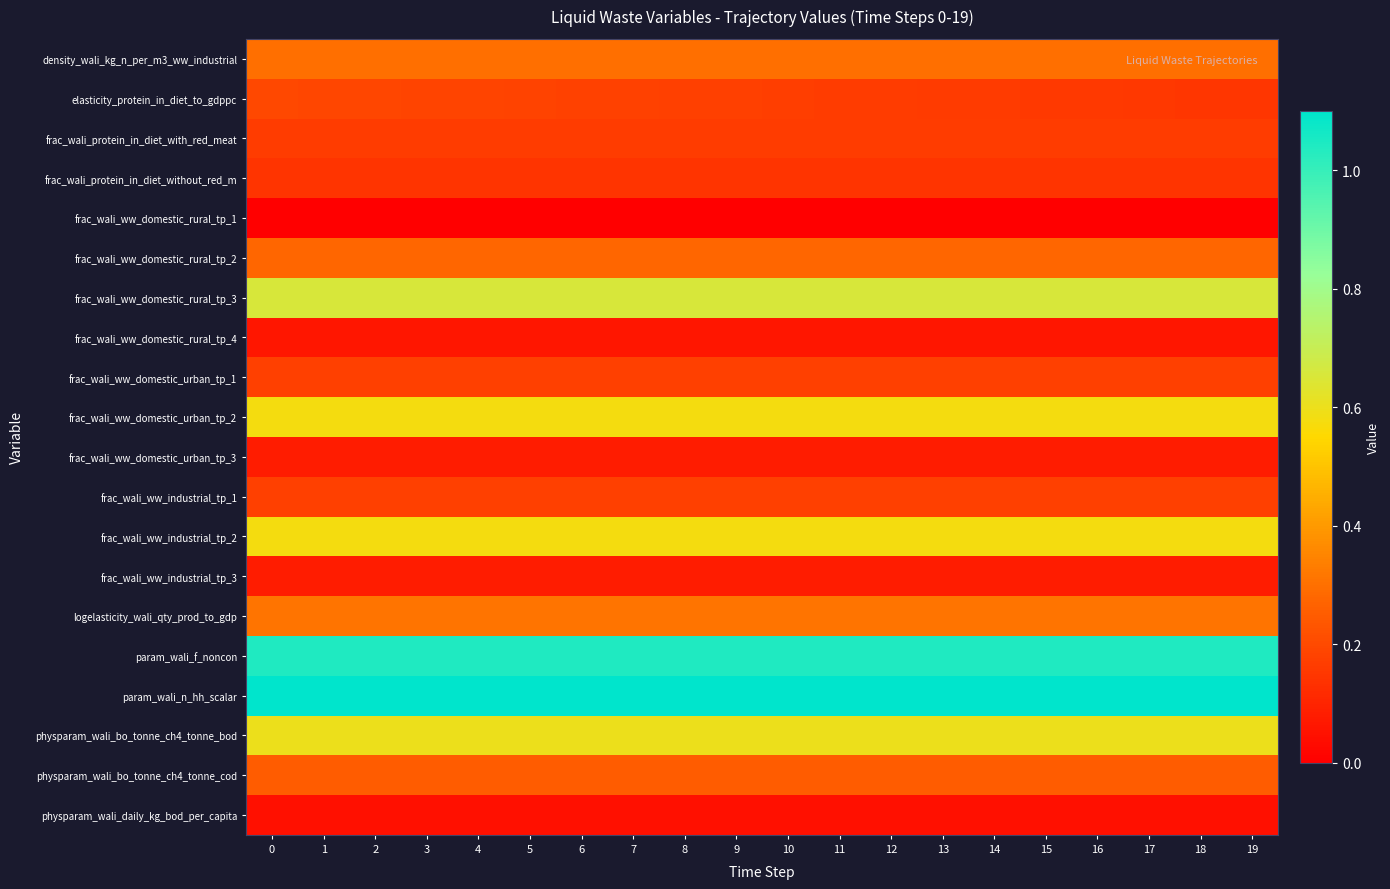

Reading right to left, list all the values displayed in this chart.

row_0: 0.3	0.3	0.3	0.3	0.3	0.3	0.3	0.3	0.3	0.3	0.3	0.3	0.3	0.3	0.3	0.3	0.3	0.3	0.3	0.3
row_1: 0.1	0.1	0.2	0.2	0.2	0.2	0.2	0.2	0.2	0.2	0.2	0.2	0.2	0.2	0.2	0.2	0.2	0.2	0.2	0.2
row_2: 0.2	0.2	0.2	0.2	0.2	0.2	0.2	0.2	0.2	0.2	0.2	0.2	0.2	0.2	0.2	0.2	0.2	0.2	0.2	0.2
row_3: 0.1	0.1	0.1	0.1	0.1	0.1	0.1	0.1	0.1	0.1	0.1	0.1	0.1	0.1	0.1	0.1	0.1	0.1	0.1	0.1
row_4: 0.0	0.0	0.0	0.0	0.0	0.0	0.0	0.0	0.0	0.0	0.0	0.0	0.0	0.0	0.0	0.0	0.0	0.0	0.0	0.0
row_5: 0.3	0.3	0.3	0.3	0.3	0.3	0.3	0.3	0.3	0.3	0.3	0.3	0.3	0.3	0.3	0.3	0.3	0.3	0.3	0.3
row_6: 0.7	0.7	0.7	0.7	0.7	0.7	0.7	0.7	0.7	0.7	0.7	0.7	0.7	0.7	0.7	0.7	0.7	0.7	0.7	0.7
row_7: 0.1	0.1	0.1	0.1	0.1	0.1	0.1	0.1	0.1	0.1	0.1	0.1	0.1	0.1	0.1	0.1	0.1	0.1	0.1	0.1
row_8: 0.2	0.2	0.2	0.2	0.2	0.2	0.2	0.2	0.2	0.2	0.2	0.2	0.2	0.2	0.2	0.2	0.2	0.2	0.2	0.2
row_9: 0.6	0.6	0.6	0.6	0.6	0.6	0.6	0.6	0.6	0.6	0.6	0.6	0.6	0.6	0.6	0.6	0.6	0.6	0.6	0.6
row_10: 0.1	0.1	0.1	0.1	0.1	0.1	0.1	0.1	0.1	0.1	0.1	0.1	0.1	0.1	0.1	0.1	0.1	0.1	0.1	0.1
row_11: 0.2	0.2	0.2	0.2	0.2	0.2	0.2	0.2	0.2	0.2	0.2	0.2	0.2	0.2	0.2	0.2	0.2	0.2	0.2	0.2
row_12: 0.6	0.6	0.6	0.6	0.6	0.6	0.6	0.6	0.6	0.6	0.6	0.6	0.6	0.6	0.6	0.6	0.6	0.6	0.6	0.6
row_13: 0.1	0.1	0.1	0.1	0.1	0.1	0.1	0.1	0.1	0.1	0.1	0.1	0.1	0.1	0.1	0.1	0.1	0.1	0.1	0.1
row_14: 0.3	0.3	0.3	0.3	0.3	0.3	0.3	0.3	0.3	0.3	0.3	0.3	0.3	0.3	0.3	0.3	0.3	0.3	0.3	0.3
row_15: 1.0	1.0	1.0	1.0	1.0	1.0	1.0	1.0	1.0	1.0	1.0	1.0	1.0	1.0	1.0	1.0	1.0	1.0	1.0	1.0
row_16: 1.1	1.1	1.1	1.1	1.1	1.1	1.1	1.1	1.1	1.1	1.1	1.1	1.1	1.1	1.1	1.1	1.1	1.1	1.1	1.1
row_17: 0.6	0.6	0.6	0.6	0.6	0.6	0.6	0.6	0.6	0.6	0.6	0.6	0.6	0.6	0.6	0.6	0.6	0.6	0.6	0.6
row_18: 0.2	0.2	0.2	0.2	0.2	0.2	0.2	0.2	0.2	0.2	0.2	0.2	0.2	0.2	0.2	0.2	0.2	0.2	0.2	0.2
row_19: 0.0	0.0	0.0	0.0	0.0	0.0	0.0	0.0	0.0	0.0	0.0	0.0	0.0	0.0	0.0	0.0	0.0	0.0	0.0	0.0